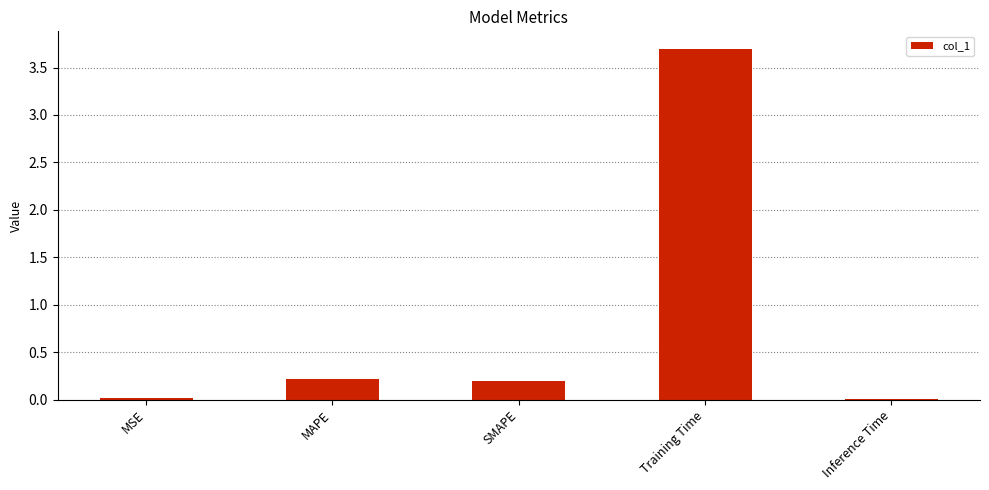

True or false: the data shows 3.7 at Training Time.

True